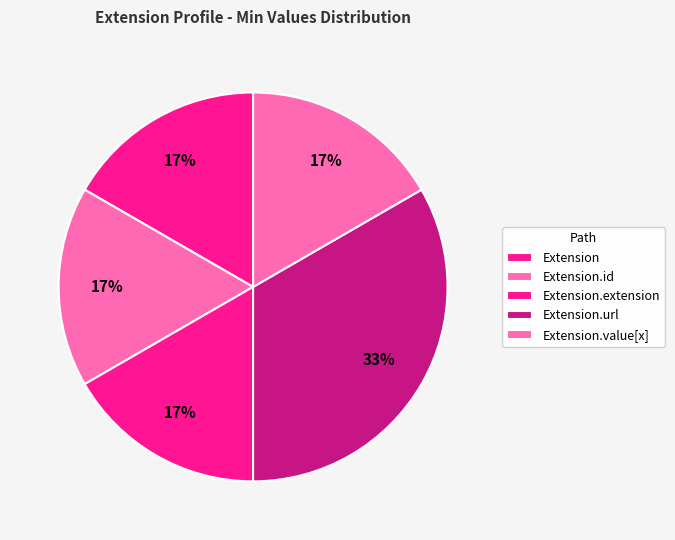

What is the change in value from Extension.id to Extension.url?

+1